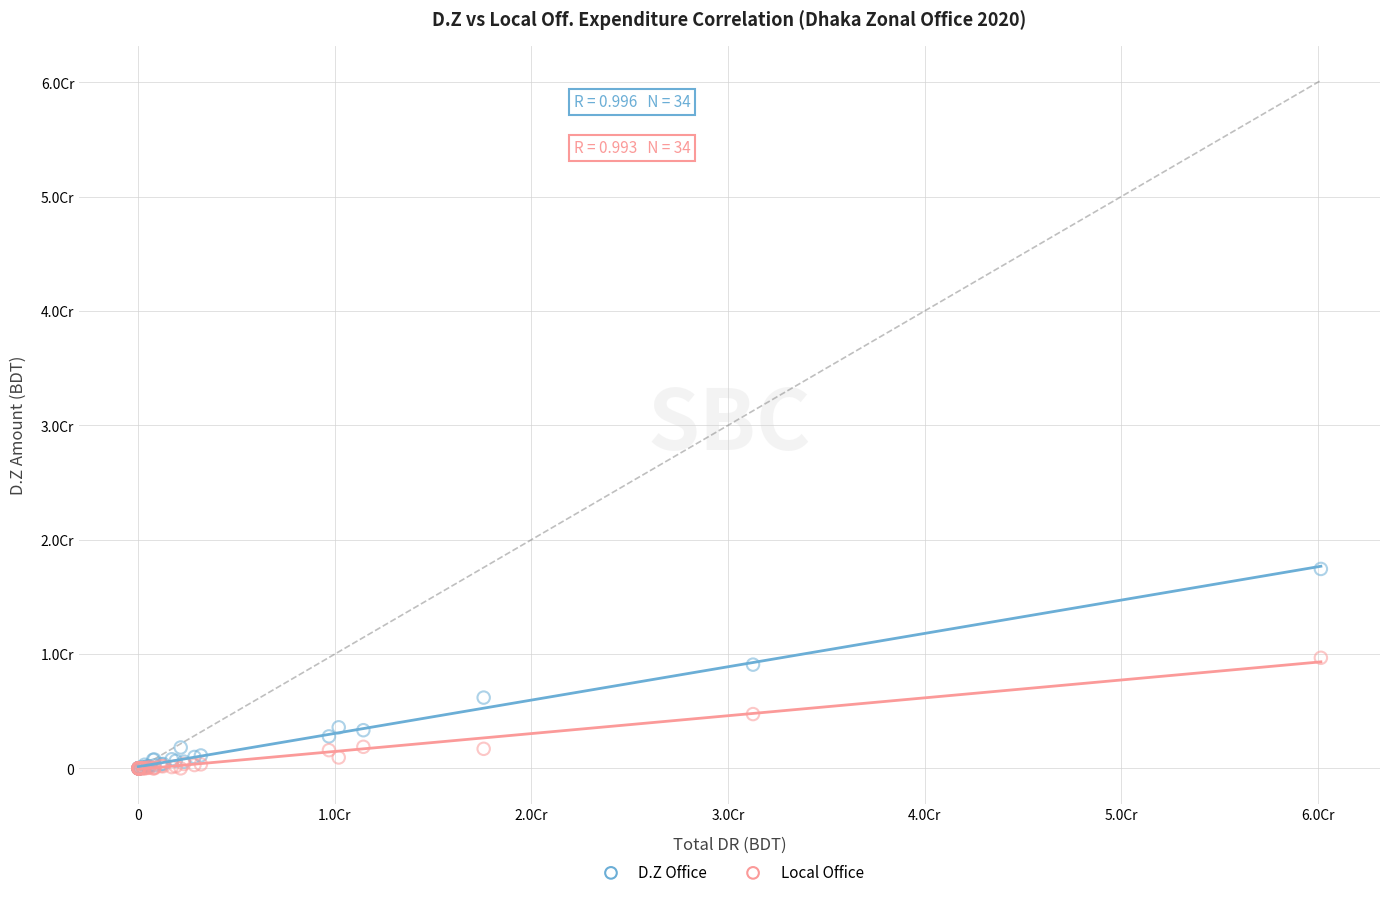

Which series contains the highest Y value?

D.Z Office